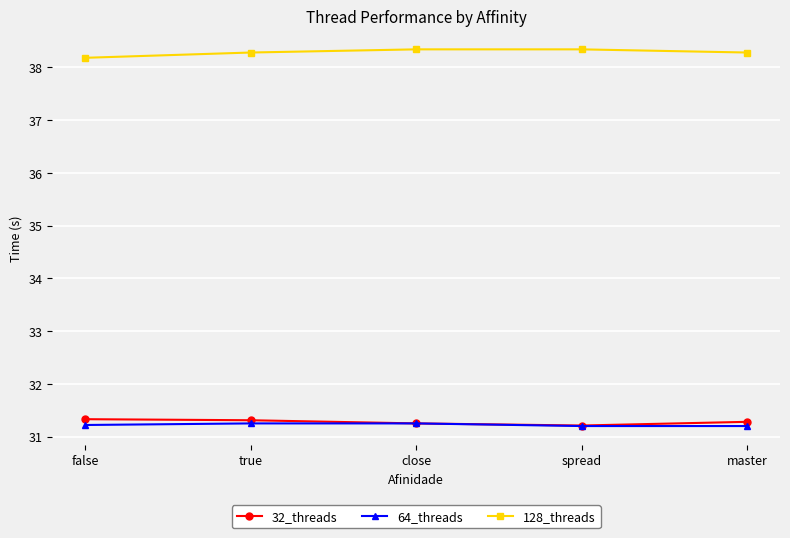

What position from the right is true?

4